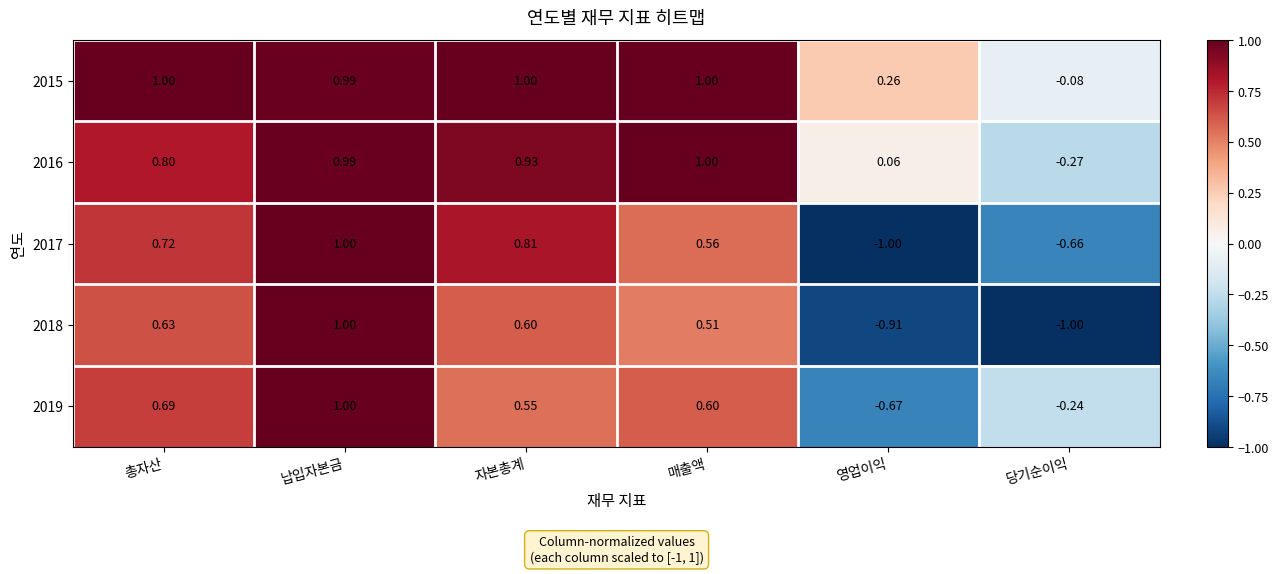

Rank the categories by 2018 value from lowest to highest.

당기순이익, 영업이익, 매출액, 자본총계, 총자산, 납입자본금